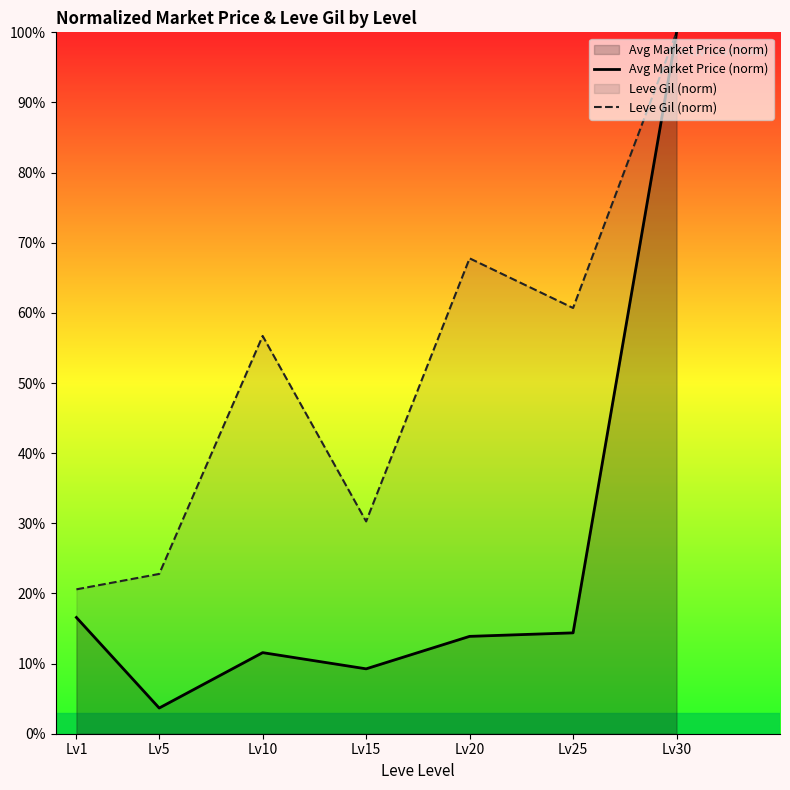

What value does the Avg Market Price (norm) series have at Lv10?

11.6